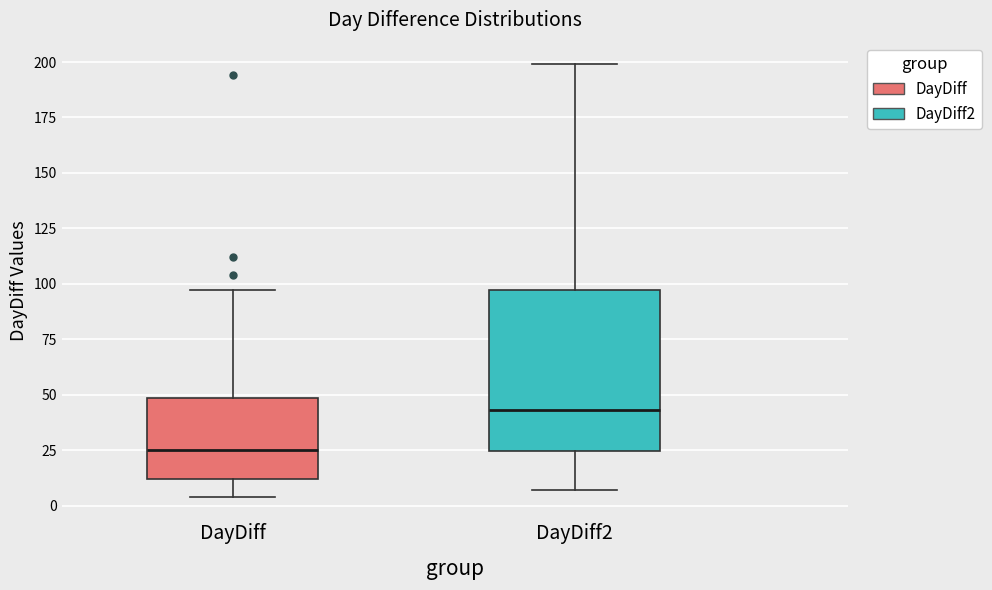

Reading left to right, transcribe this box plot: for each box, give where its median line is, the range the box spans, and where its two whiskers end, as read against the y-axis. The values are not printed on the chart, so give them approximately, as read against the axis.

DayDiff: median 25, box 10 to 50, whiskers 5 to 95
DayDiff2: median 45, box 25 to 95, whiskers 5 to 200